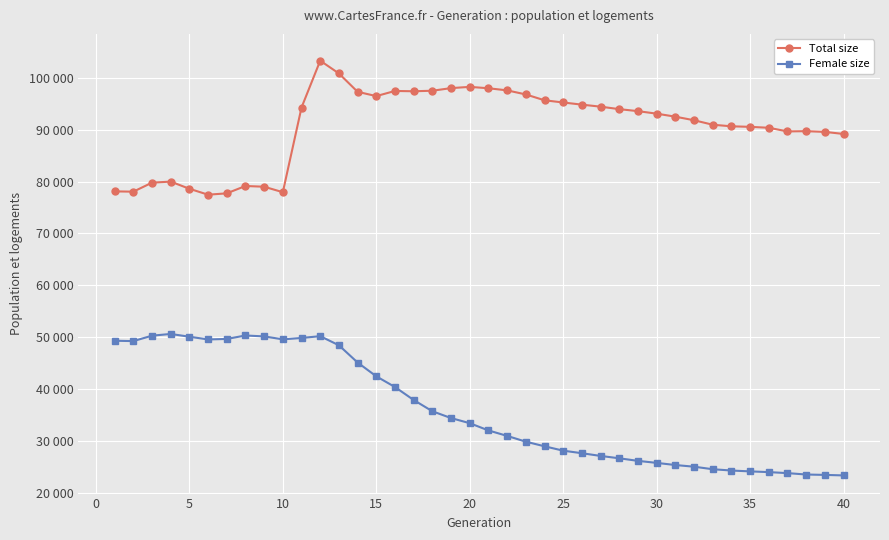

Does the chart have visible grid lines?

Yes